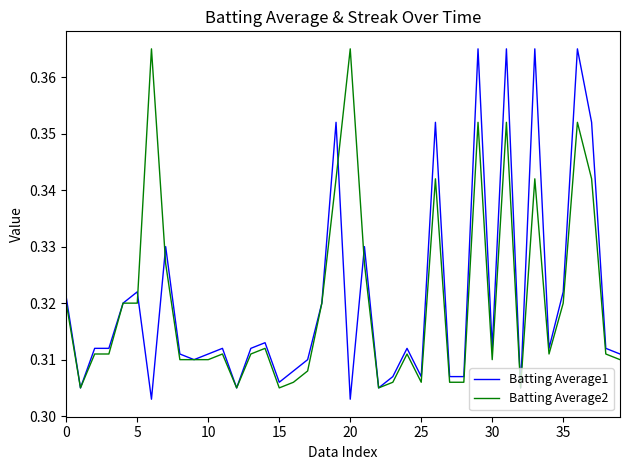

Which series has the largest range (max minus min)?

Batting Average1